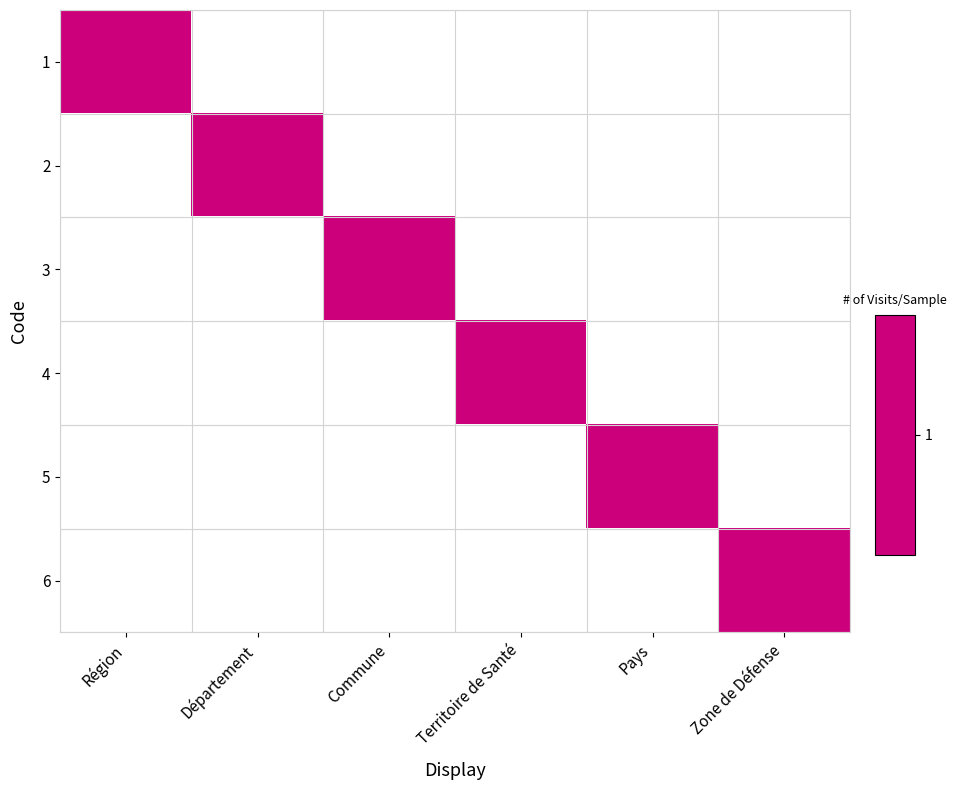

Which series has the widest spread of values?

1